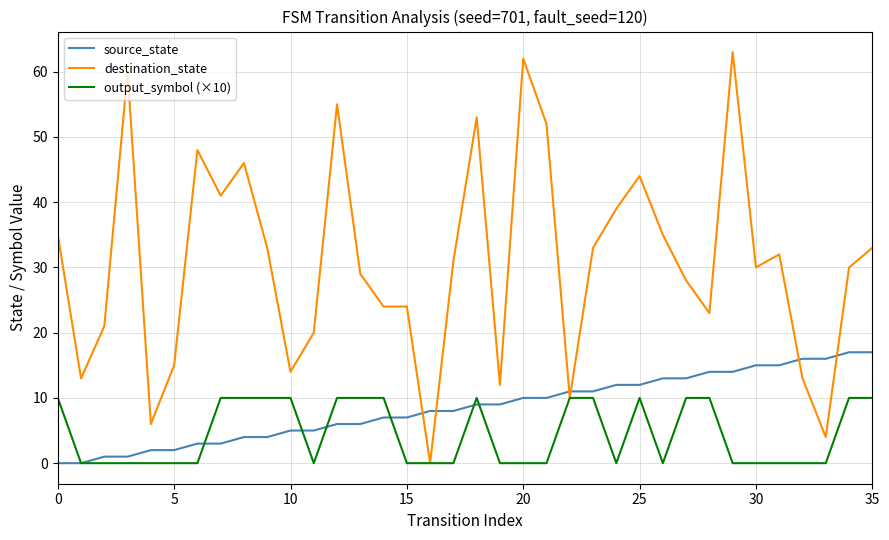

Which series has the largest range (max minus min)?

destination_state